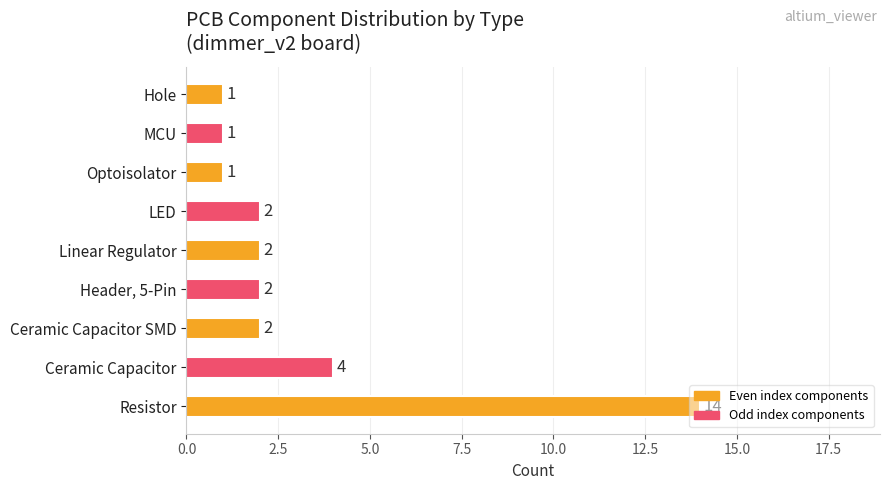

Read the value at Ceramic Capacitor, to the nearest 5.

5